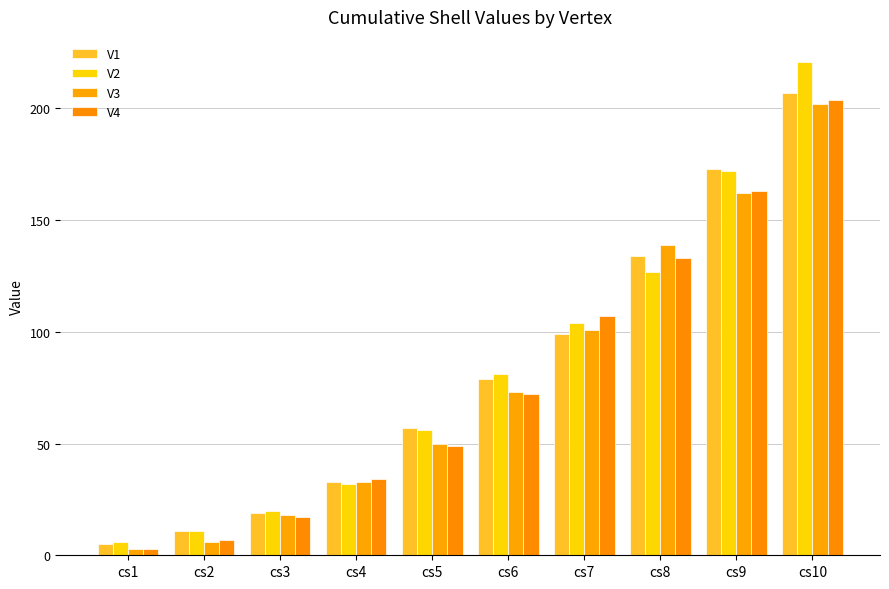

Reading left to right, extract all data points from this chart.

V1: 5	11	19	33	57	79	99	134	173	207
V2: 6	11	20	32	56	81	104	127	172	221
V3: 3	6	18	33	50	73	101	139	162	202
V4: 3	7	17	34	49	72	107	133	163	204